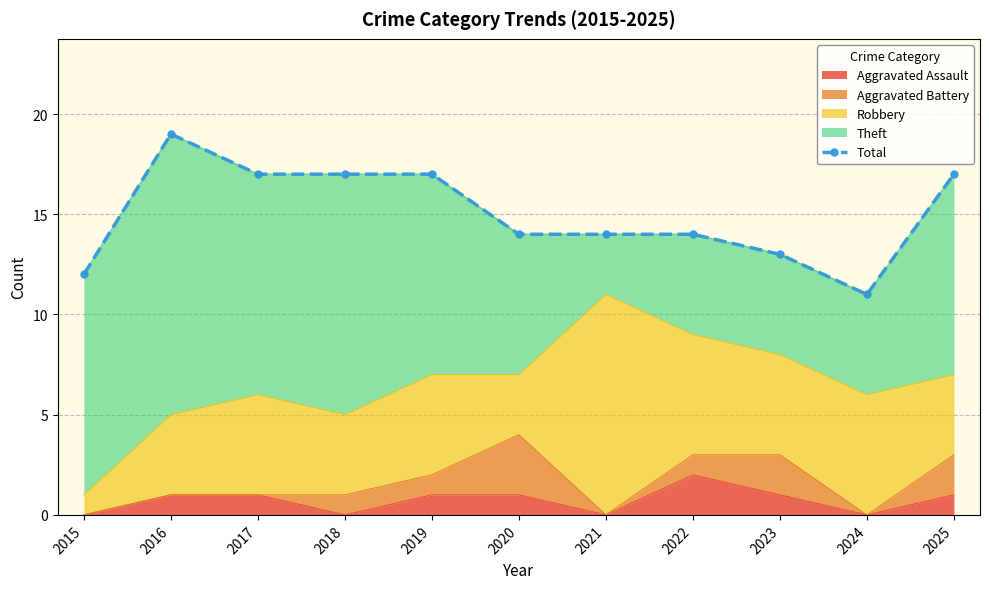

Reading left to right, transcribe all the data shown in this chart.

12	19	17	17	17	14	14	14	13	11	17